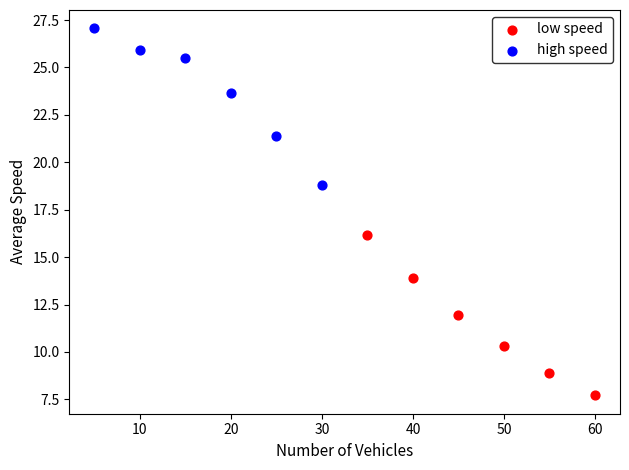

What are all the series names shown in the legend?

low speed, high speed